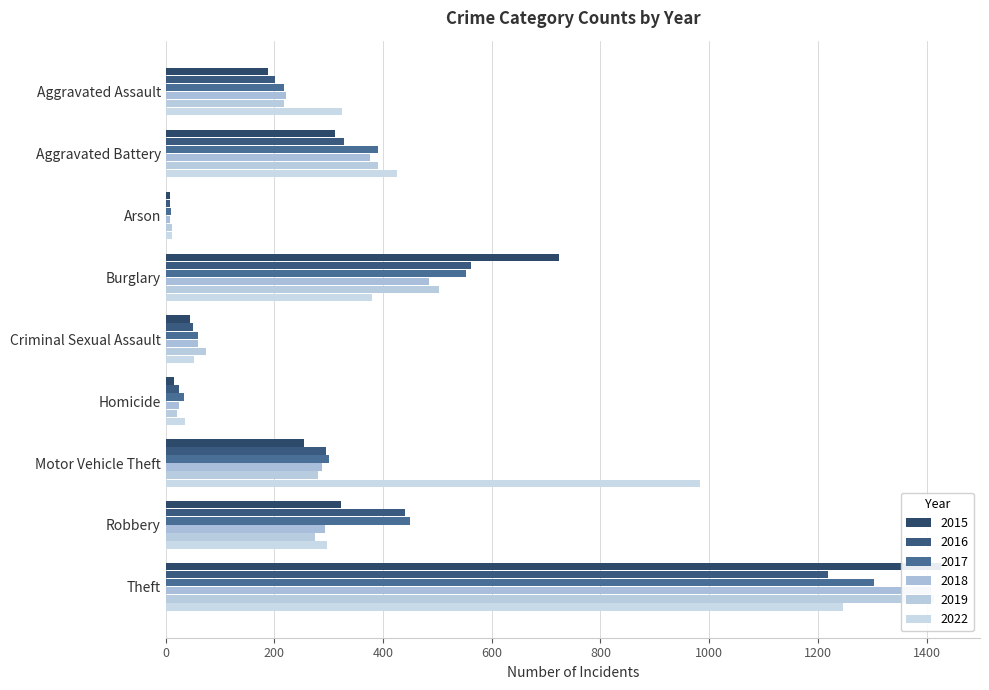

What is the value of the 2017 bar at the 8th from the left?

450